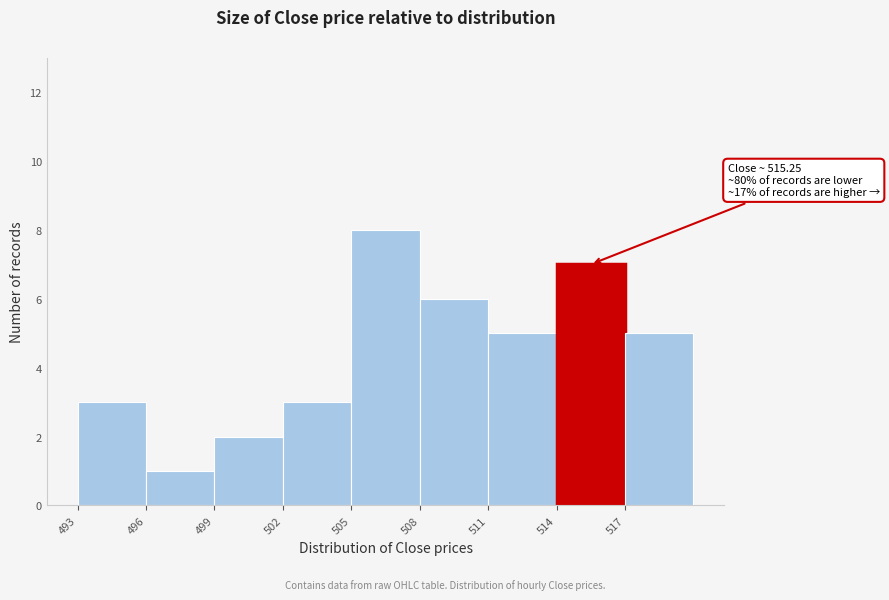

Reading right to left, extract all data points from this chart.

5	7	5	6	8	3	2	1	3